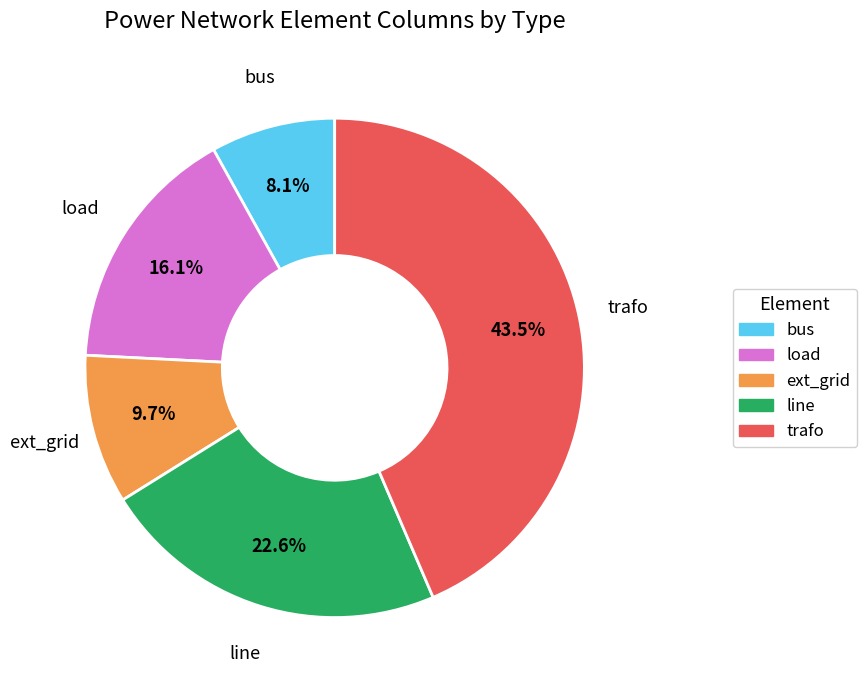

Is there a majority slice in this chart?

No